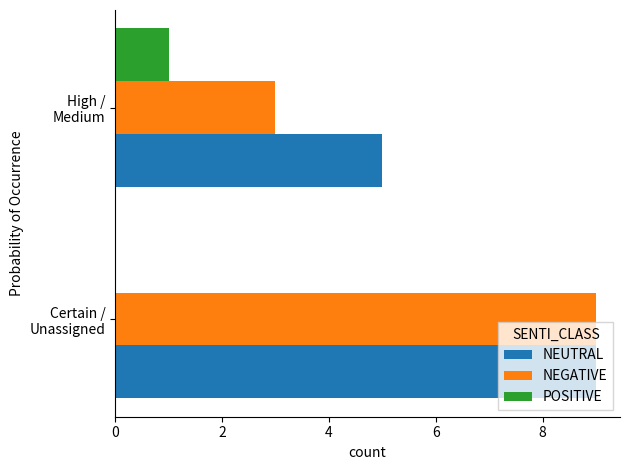

What is the maximum value shown in the chart?

9